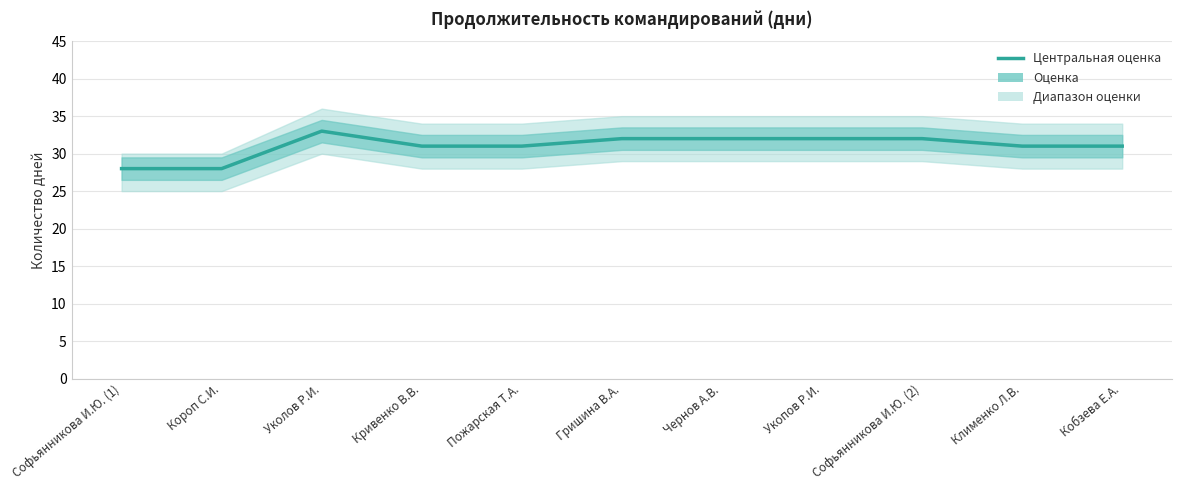

What is the difference between the values at Софьянникова И.Ю. (2) and Кобзева Е.А.?

1